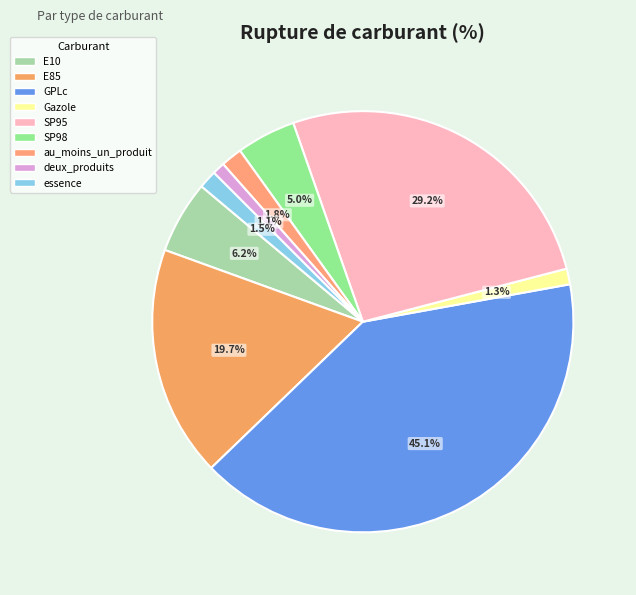

How many segments does this pie chart have?

9